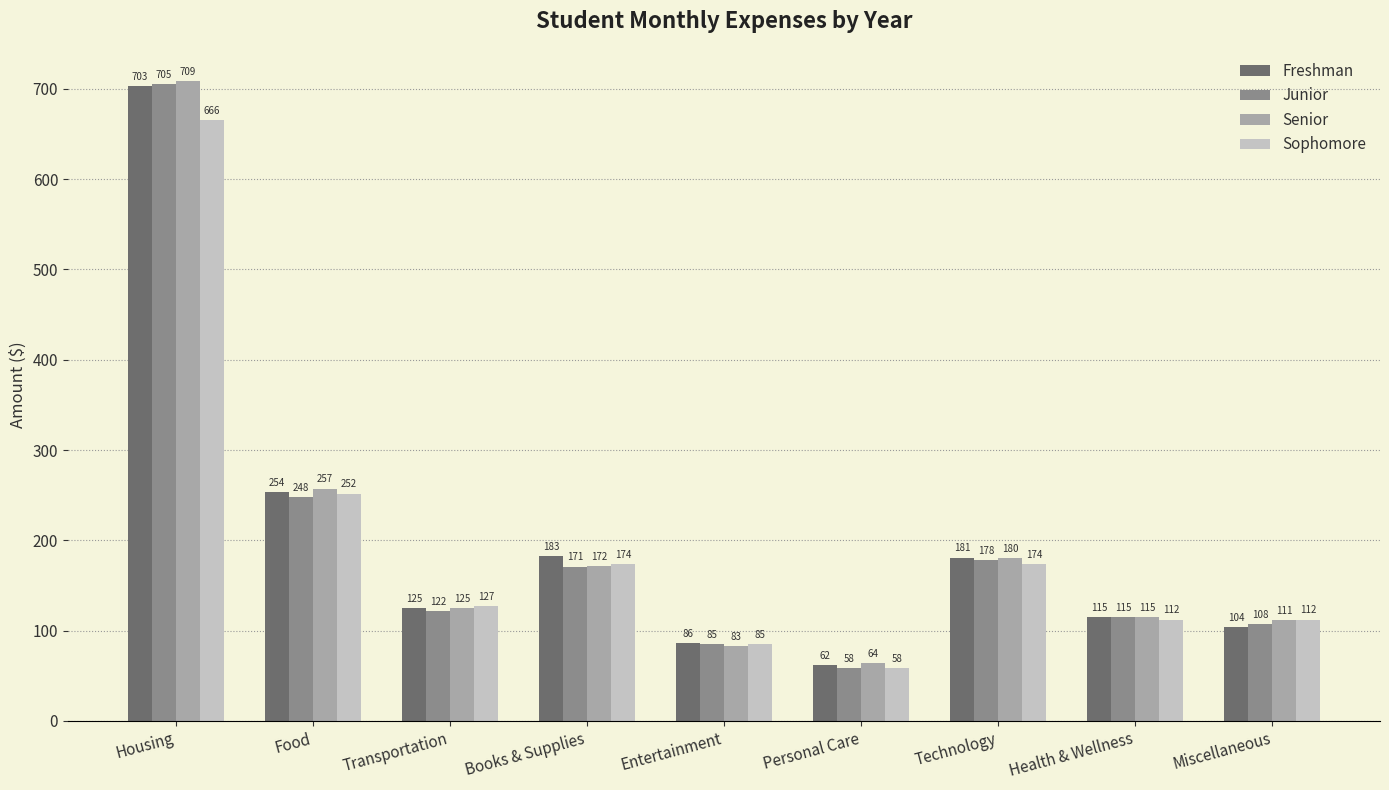

Which series has the largest range (max minus min)?

Junior